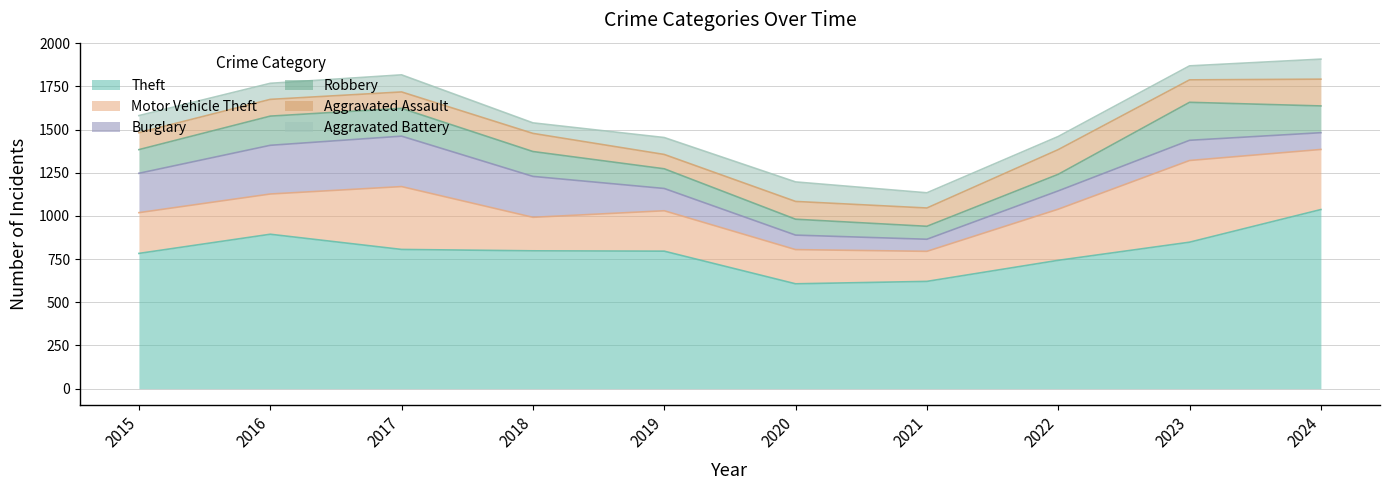

What is the spread (max minus min) of values at 2017?

711